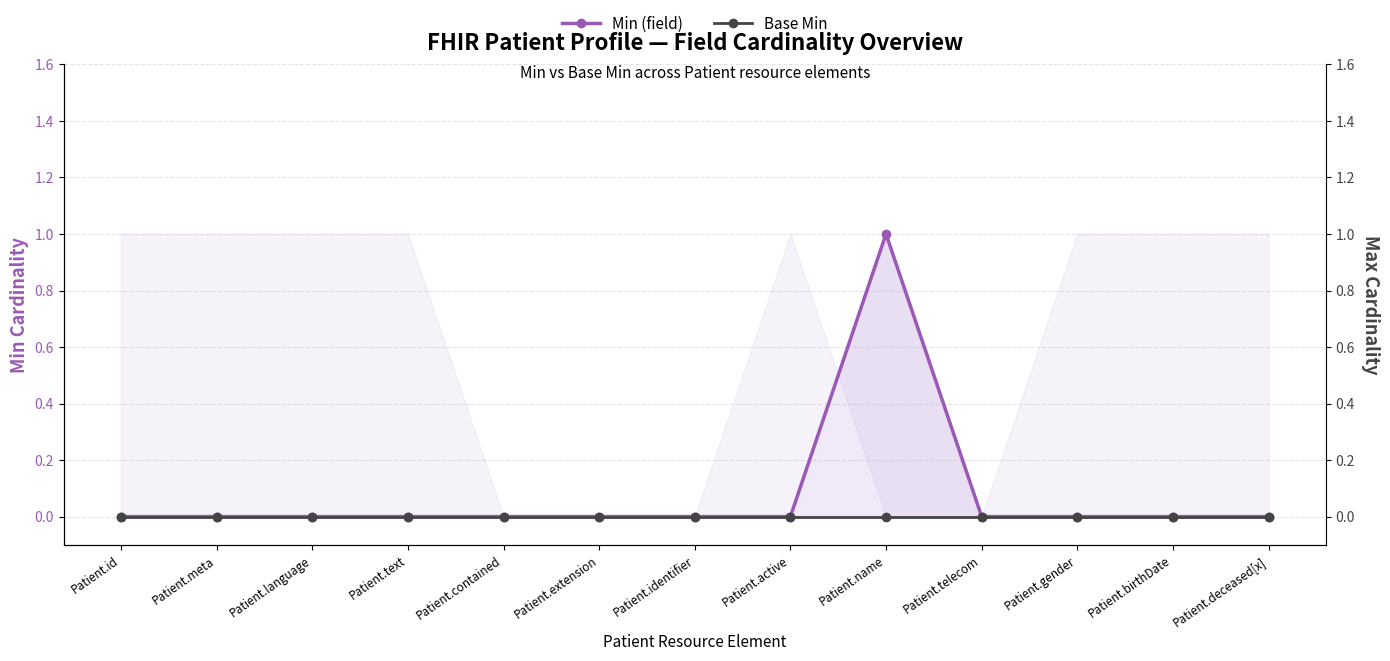

What is the sum of all Min (field) values?

1